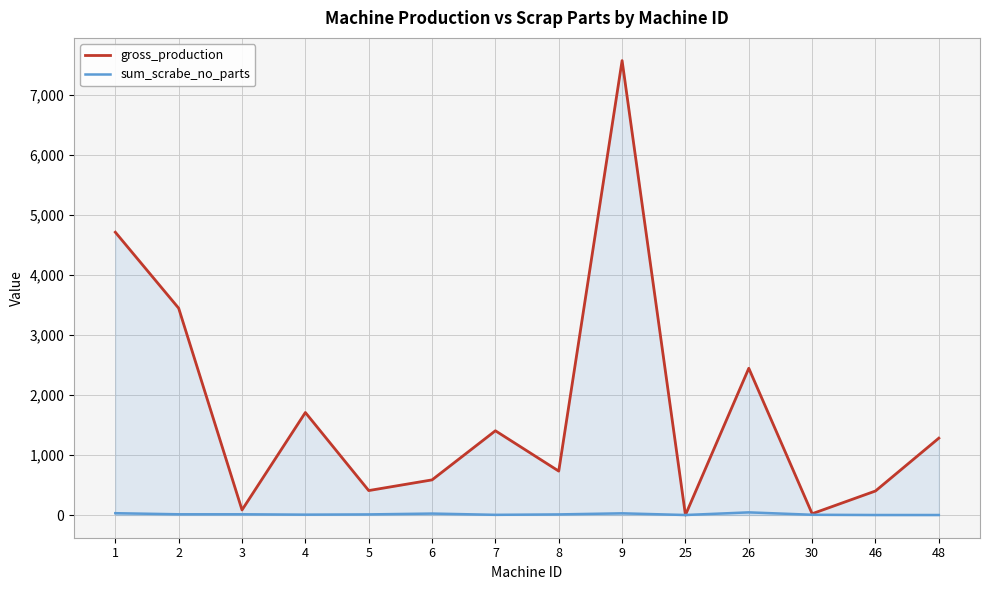

What is the difference between the highest and lowest values at 26?

2400